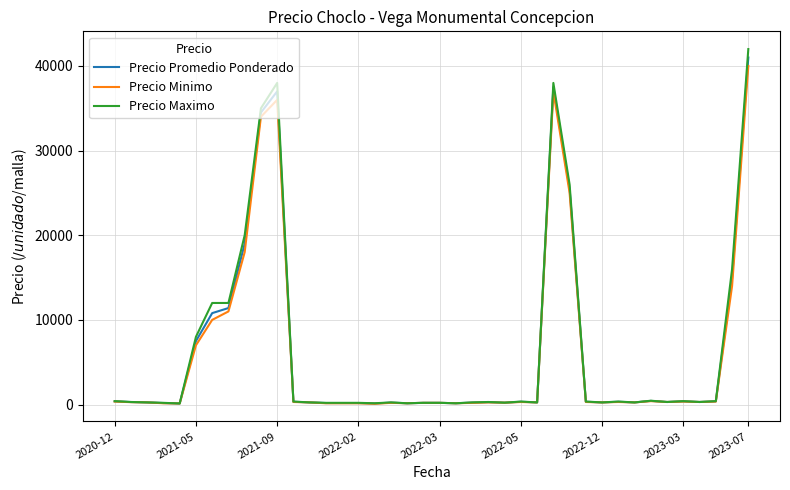

Which series has the widest spread of values?

Precio Maximo